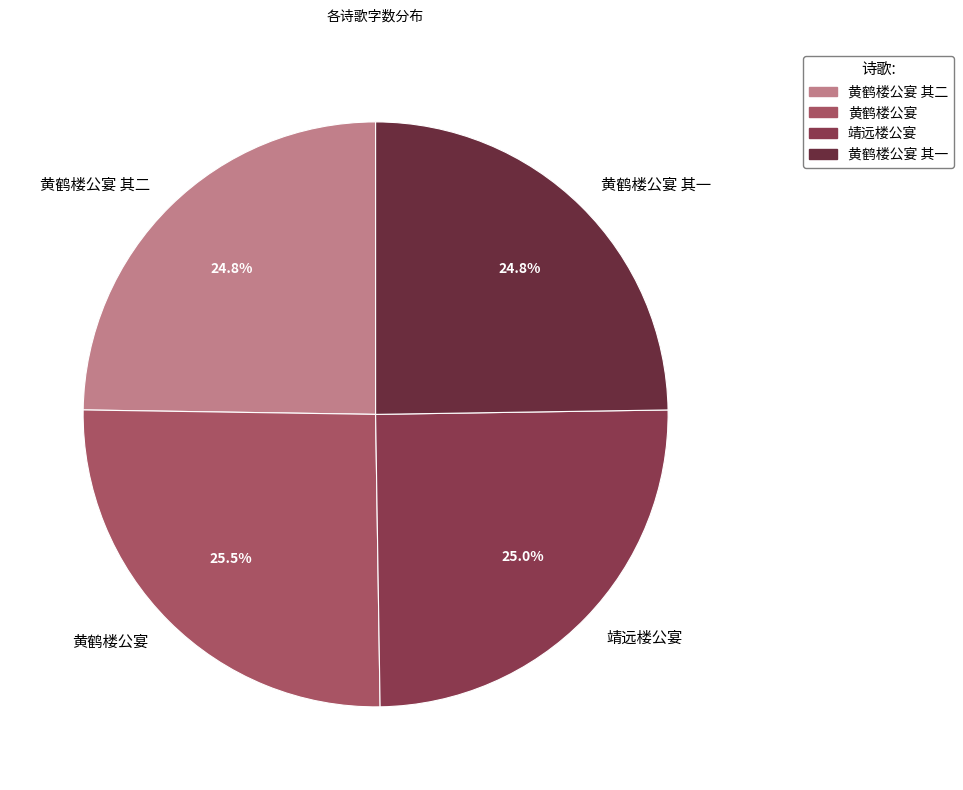

Does 黄鹤楼公宴 account for over 50% of the chart?

No